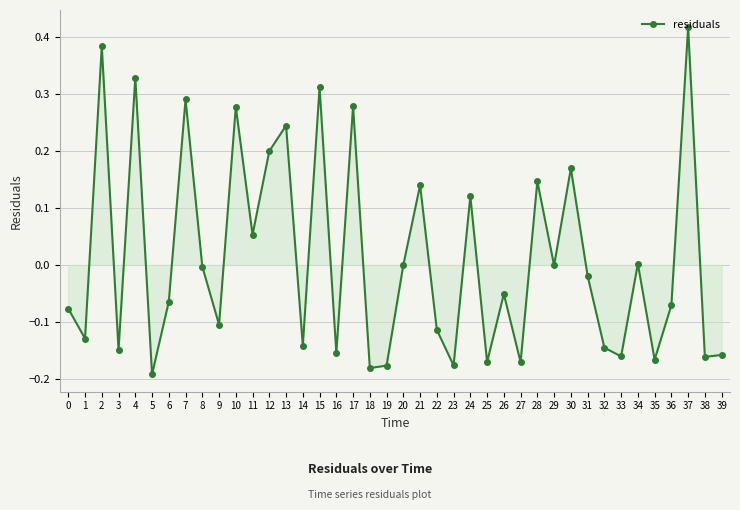

Count the number of categories in the chart.

40